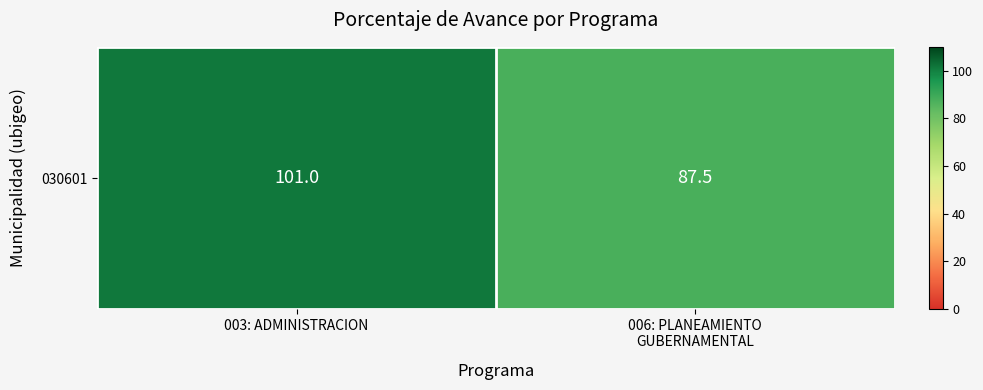

Which category has the lowest value across all series?

006: PLANEAMIENTO
GUBERNAMENTAL